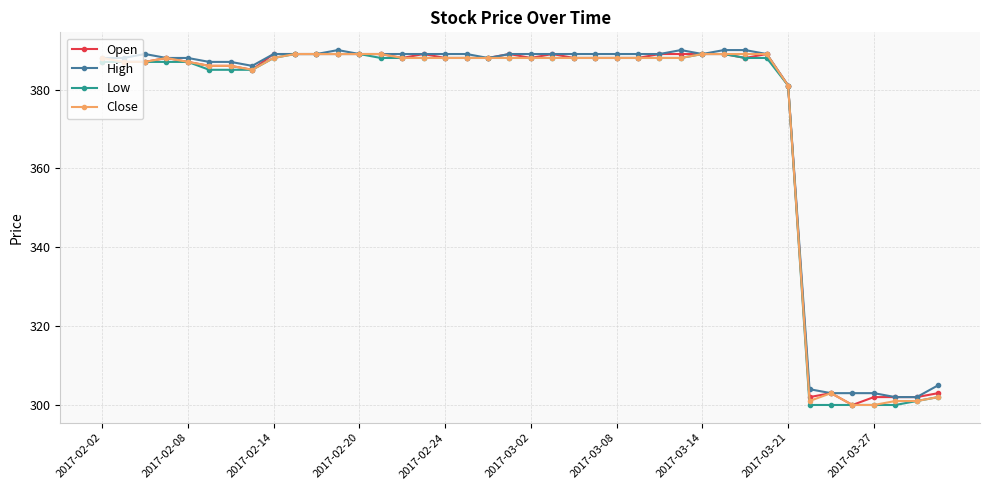

At how many categories does at least one series exceed 322?

33